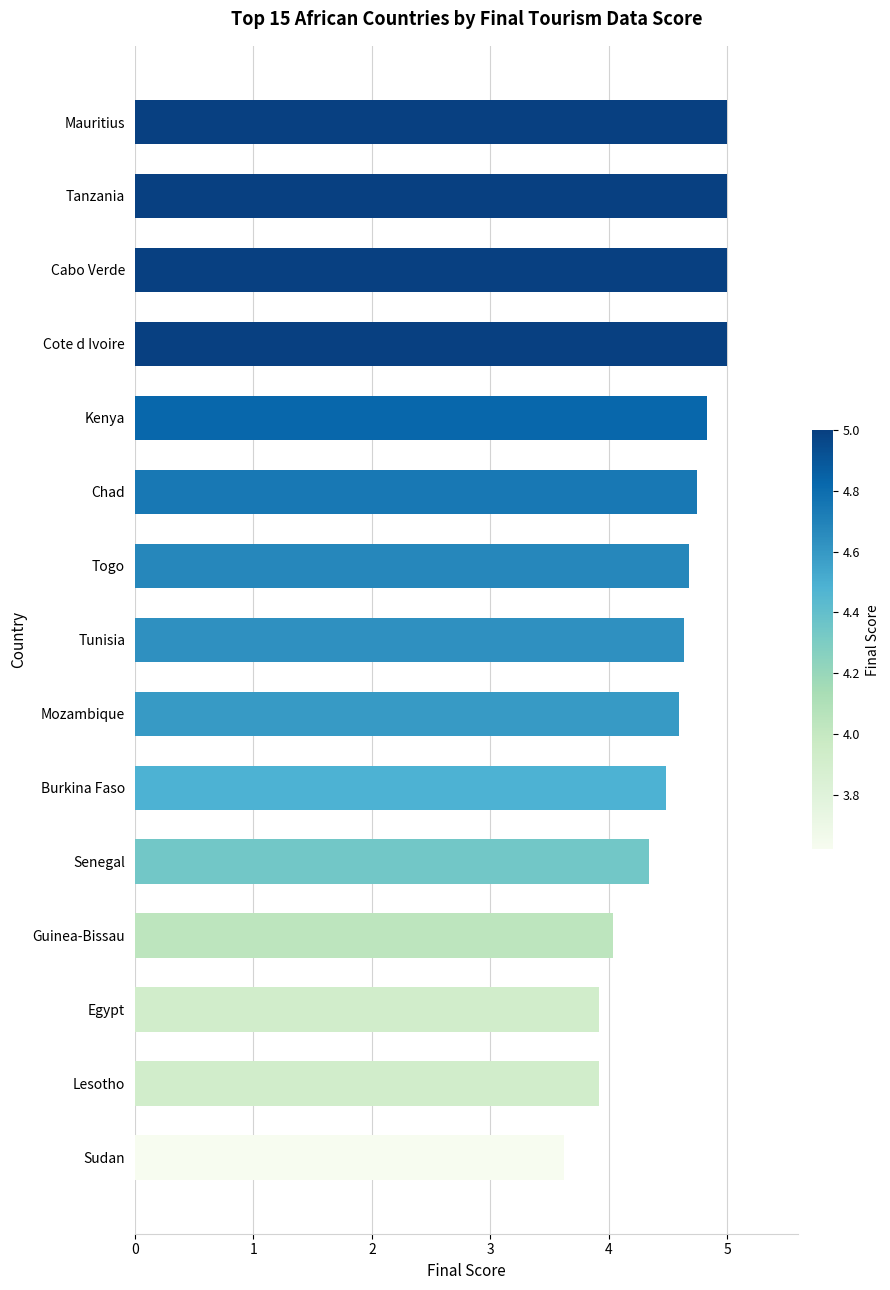

Read the value at Cote d Ivoire.

5.0